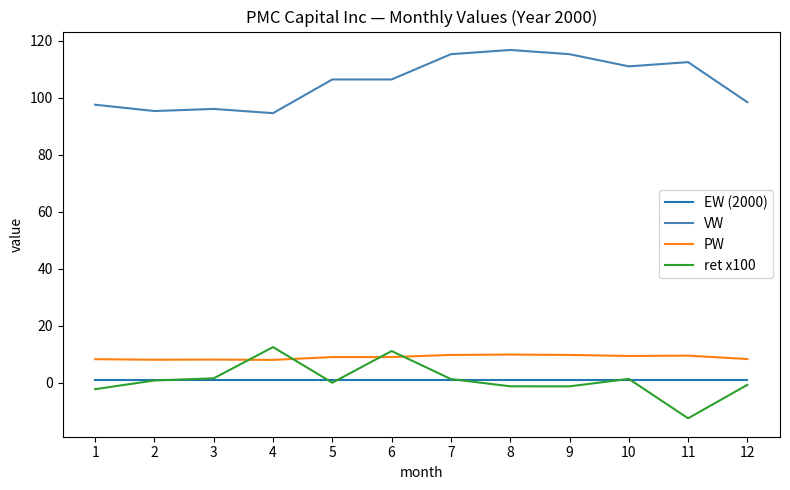

Which label corresponds to the largest value in the chart?

8